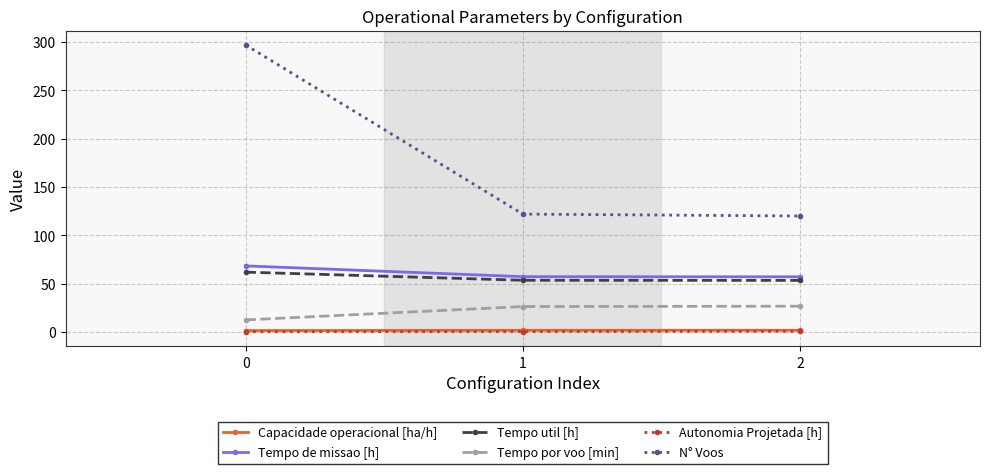

Is the value of Tempo por voo [min] at 0 greater than the value of Tempo de missao [h] at 0?

No